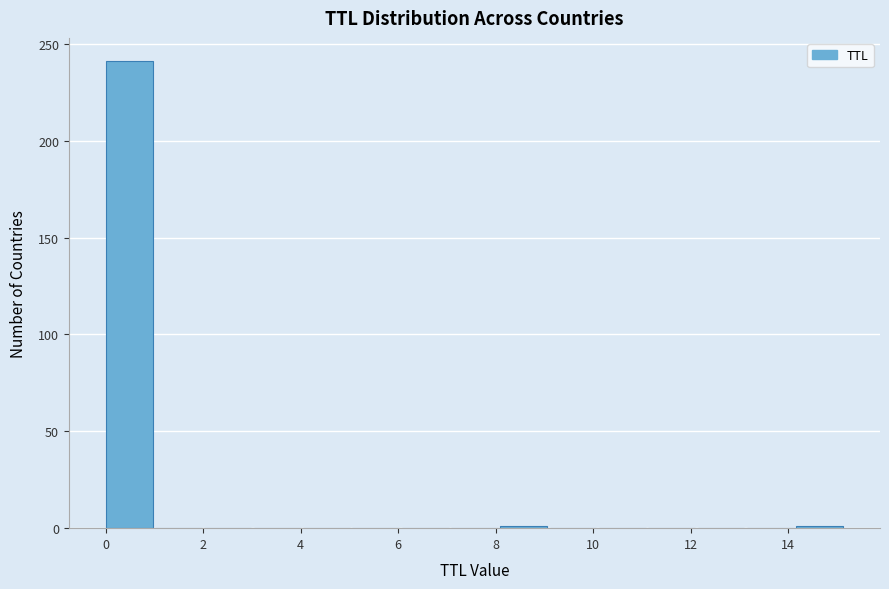

How tall is the bar that spans 0.0 to 1.0 on the x-axis? Neither the bar edges nor the heights are printed on the chart, so give them approximately, as read against the axes.

240